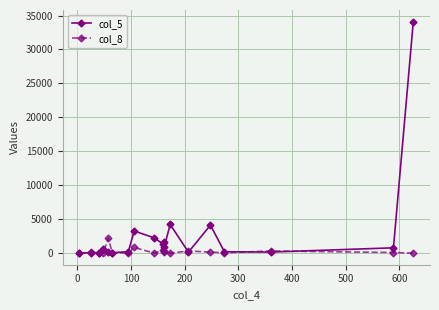

How many values in the col_5 series exceed 618?

9